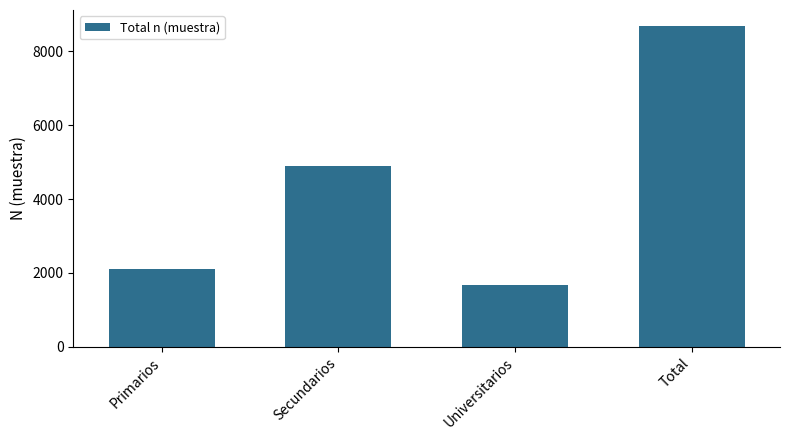

How many bars are there in total?

4